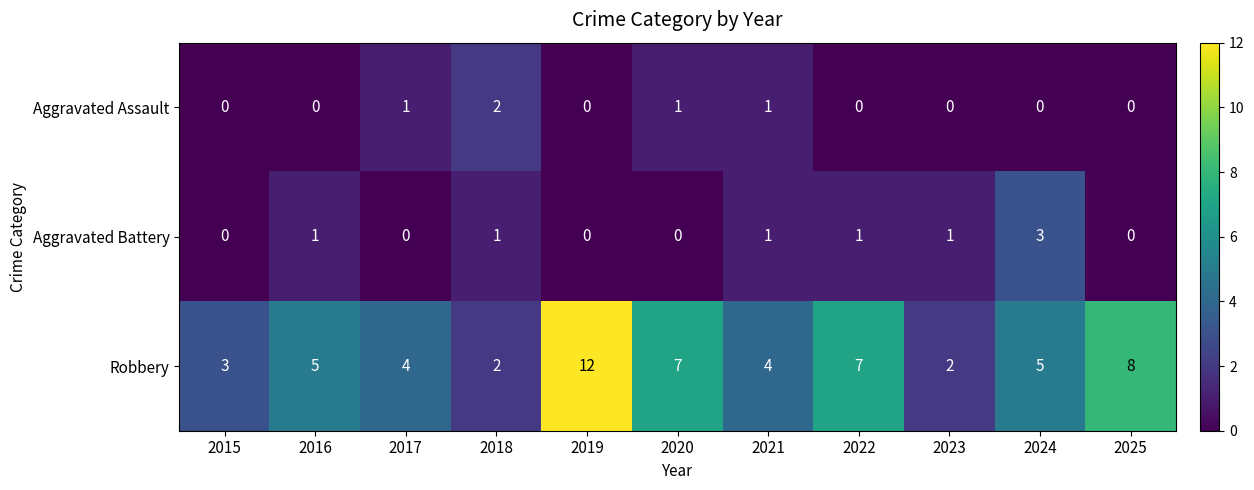

What is the average value of the Robbery series?

5